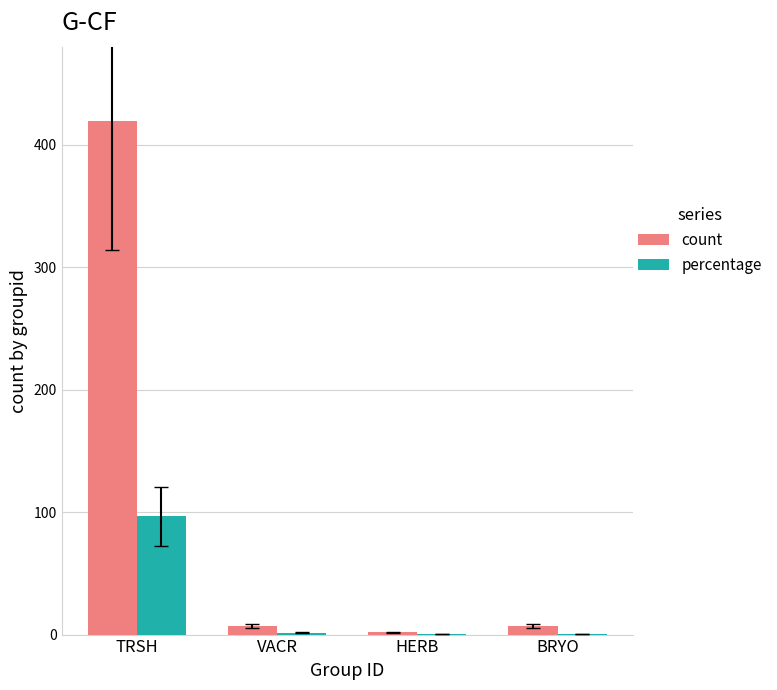

Is it true that percentage equals 96.6 at TRSH?

True